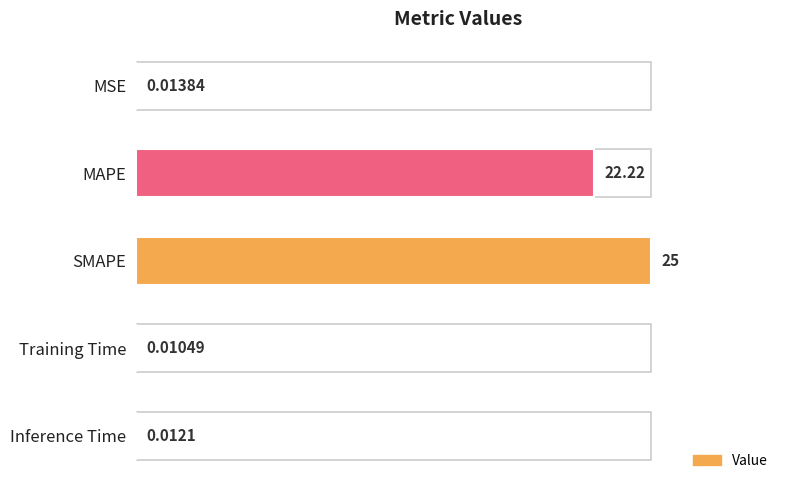

Which label corresponds to the largest value in the chart?

SMAPE